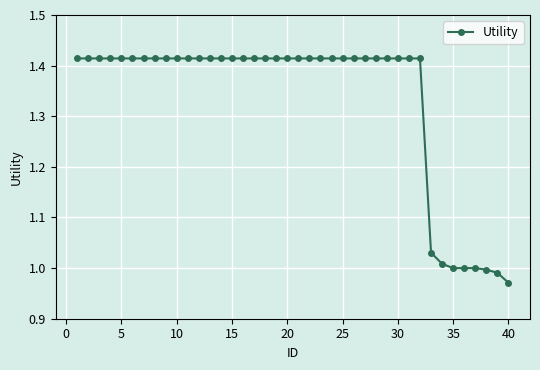

What is the sum of all values?

53.3